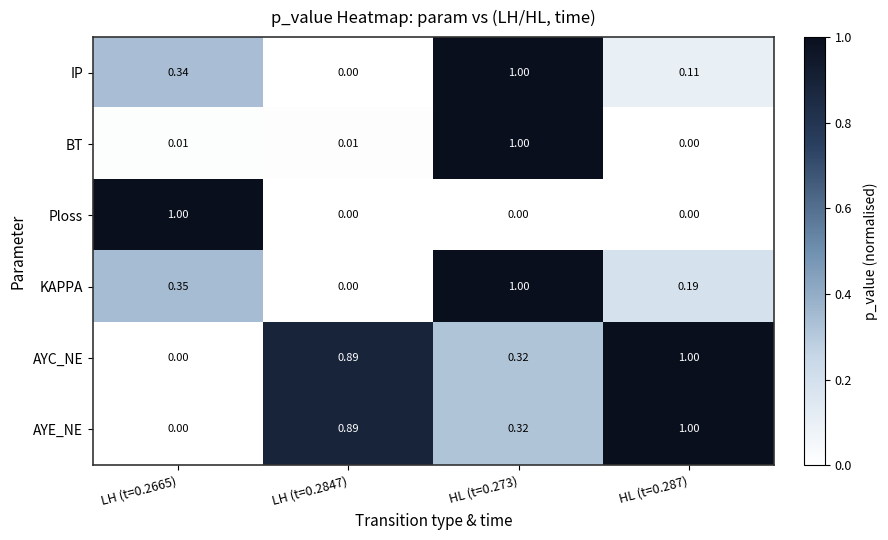

Is the value of IP at HL (t=0.287) greater than the value of AYC_NE at LH (t=0.2847)?

No